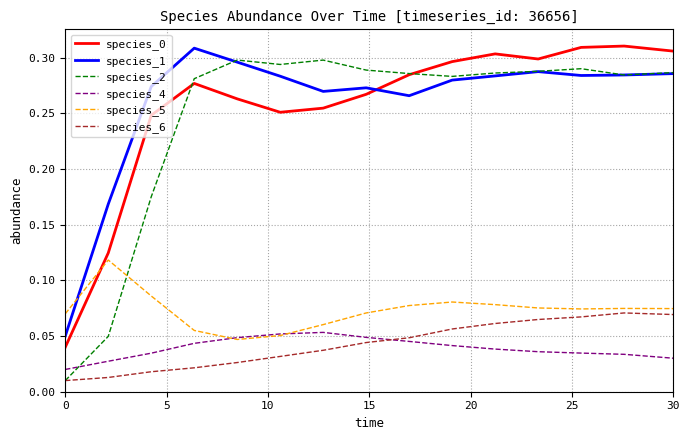

What is the sum of all species_4 values?

0.6